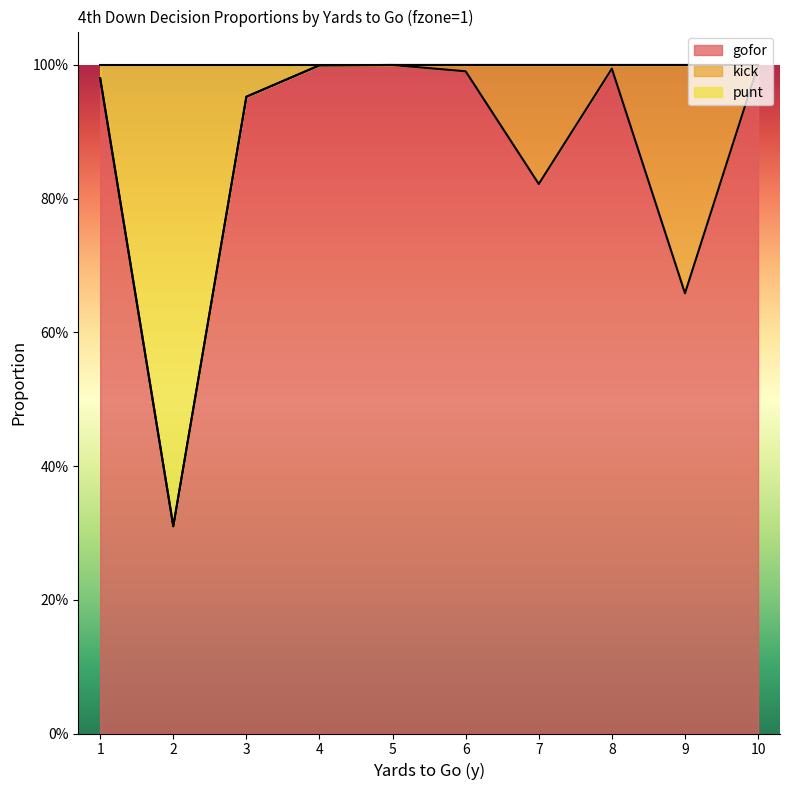

What is the sum of the punt values at 10 and 1?

2.0